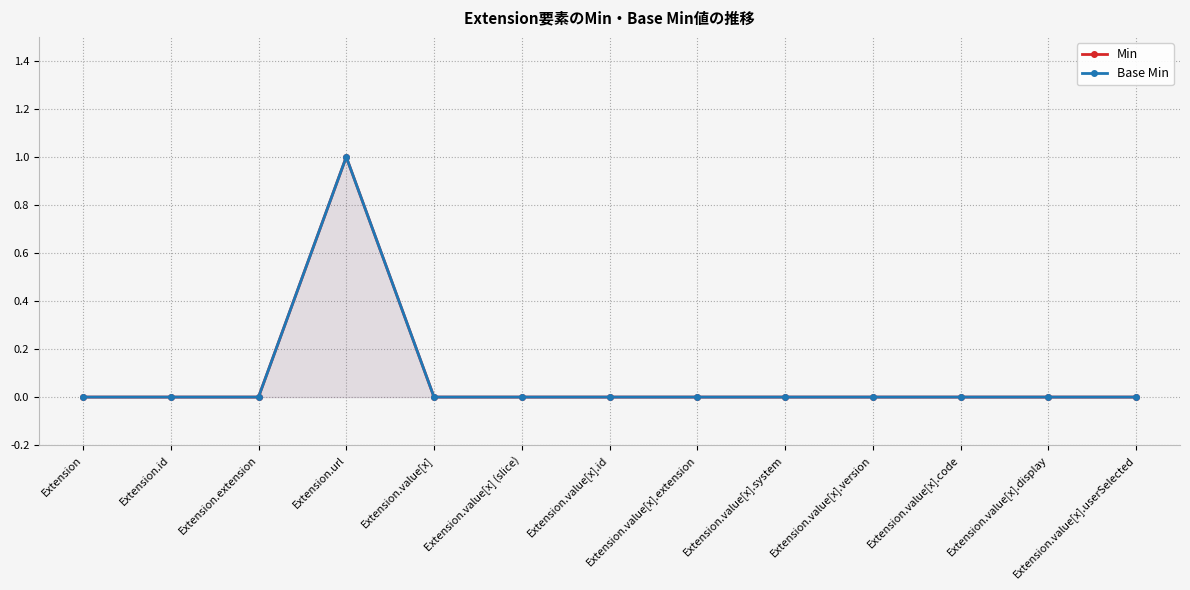

What are all the series names shown in the legend?

Min, Base Min